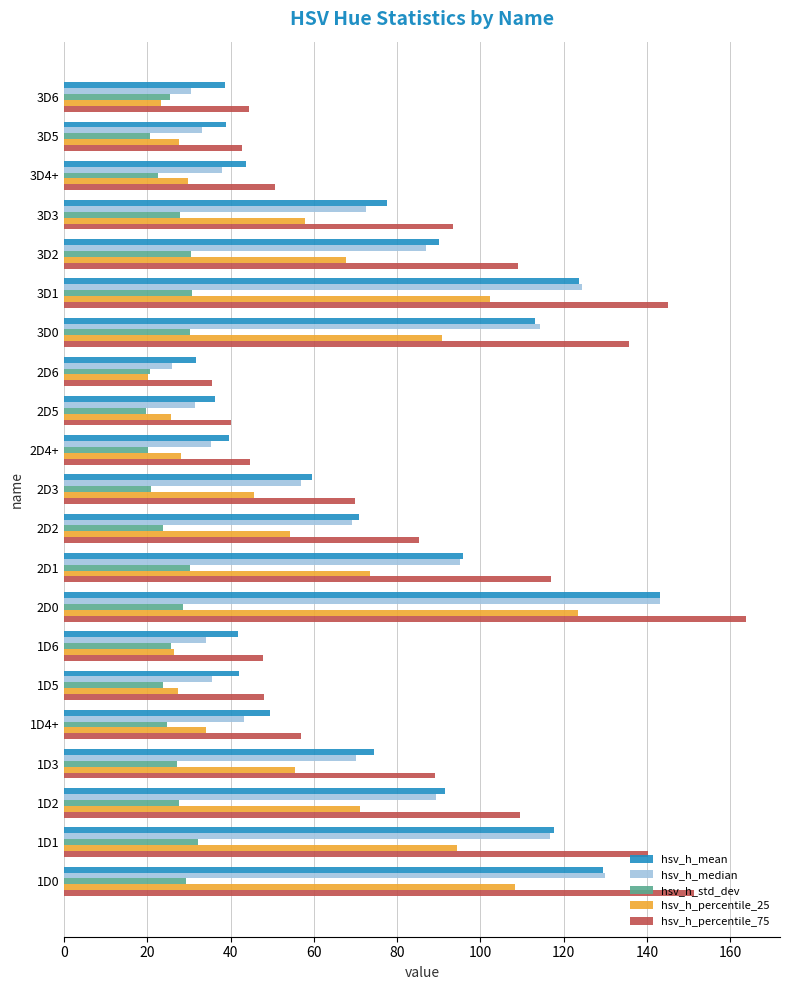

At which label does hsv_h_percentile_75 reach its minimum?

2D6